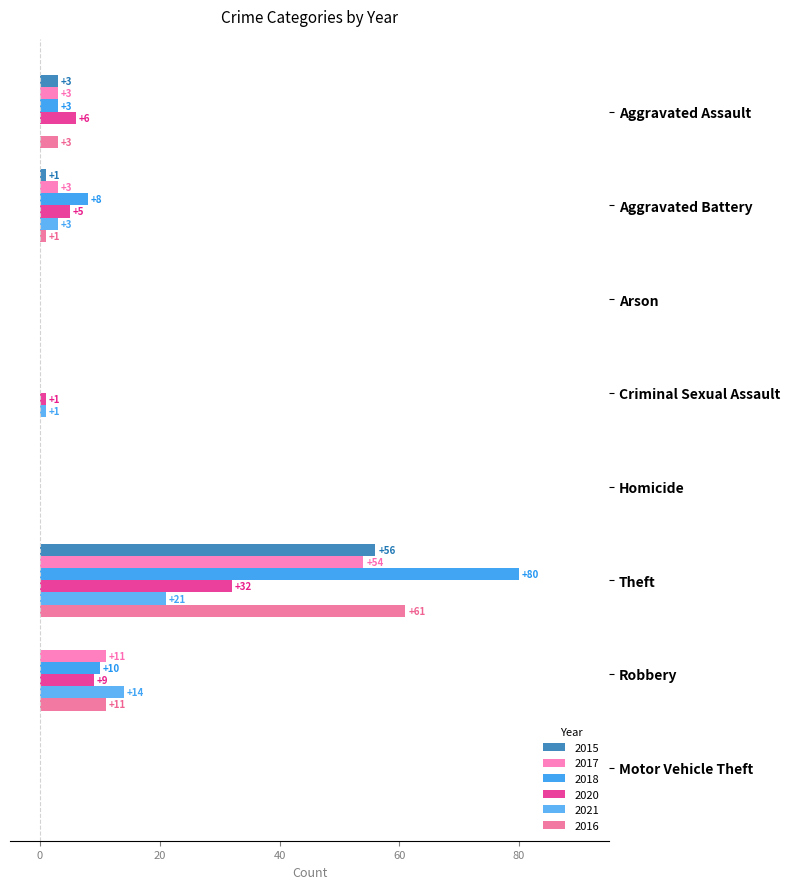

At which category is the sum across all series the highest?

Theft